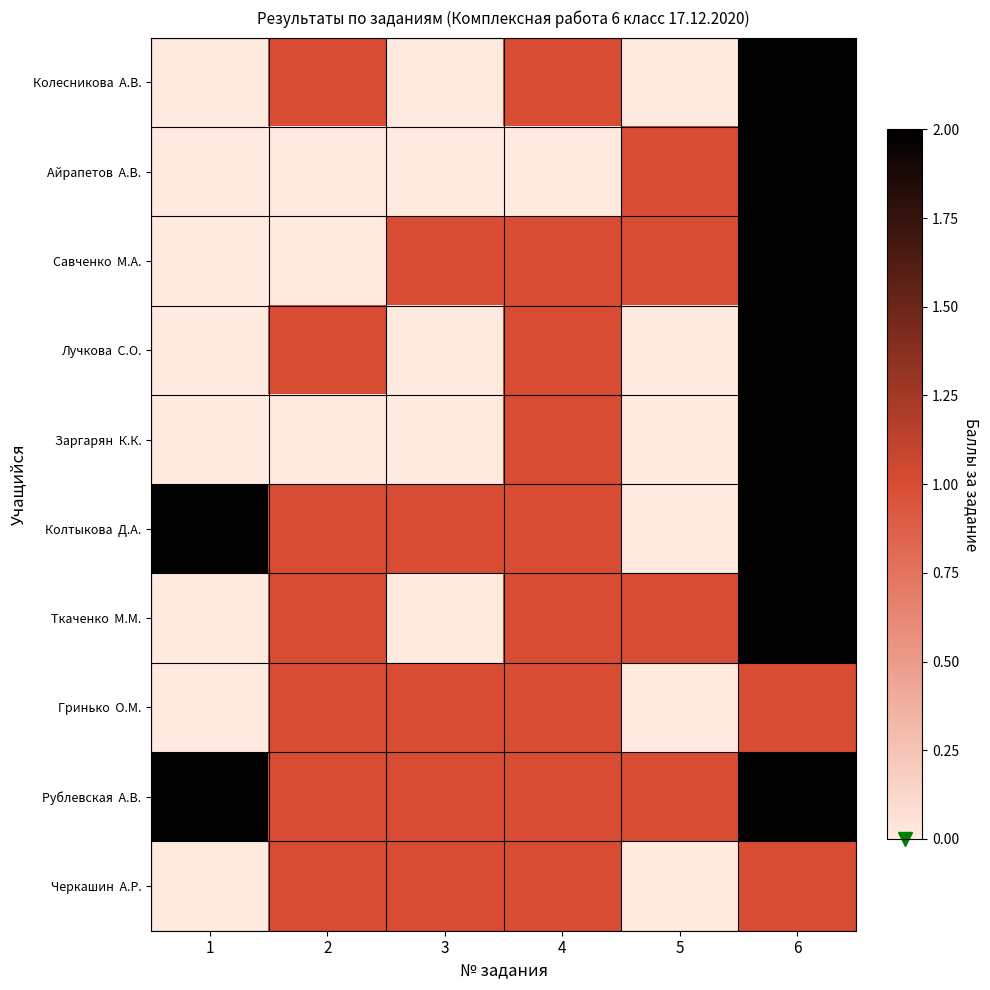

Which has a higher value, 2 or 5?

2